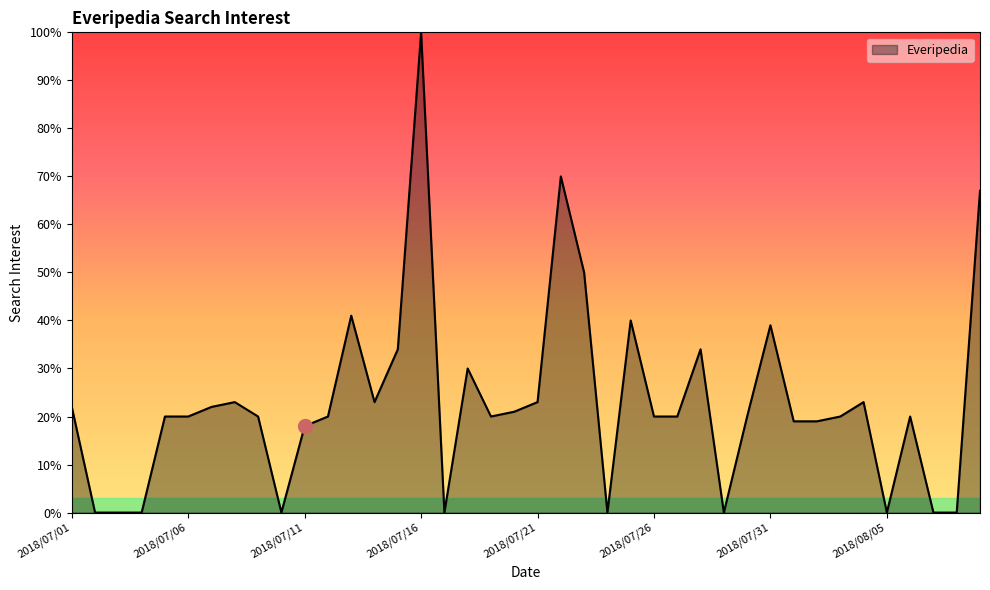

What is the difference between the maximum and minimum values?

100